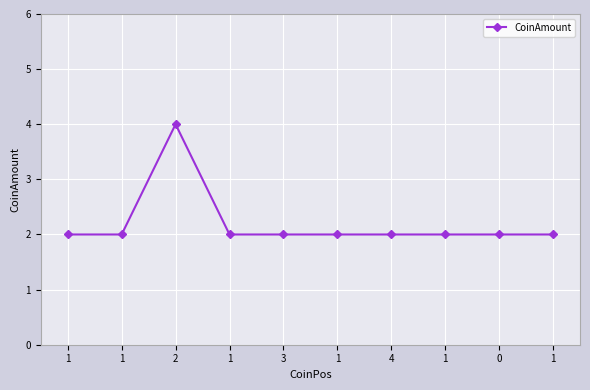

Count the number of data series in this chart.

1